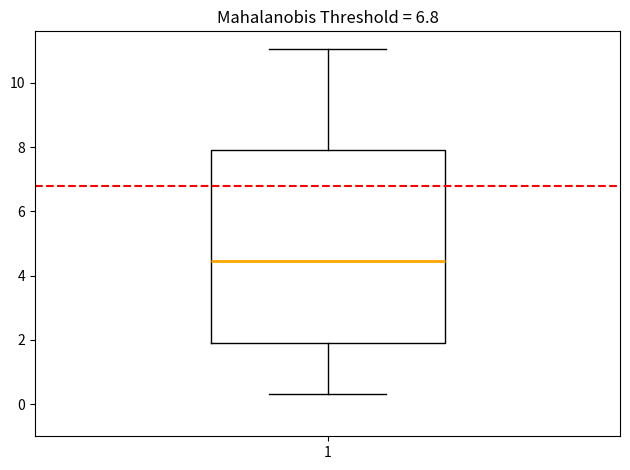

Where does the upper whisker of the box at x = 1 end on the y-axis? The values are not printed on the chart, so give them approximately, as read against the axis.

11.0